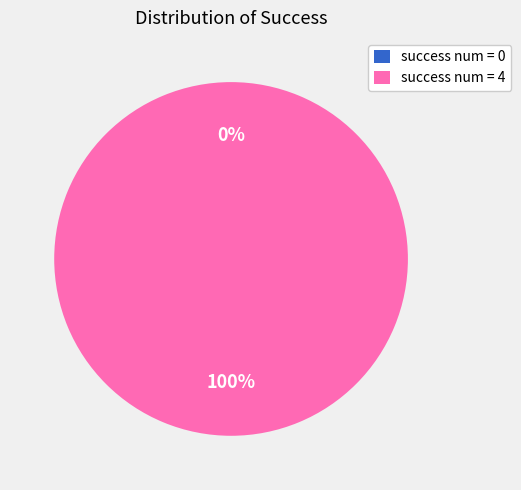

How many slices are in this pie chart?

2